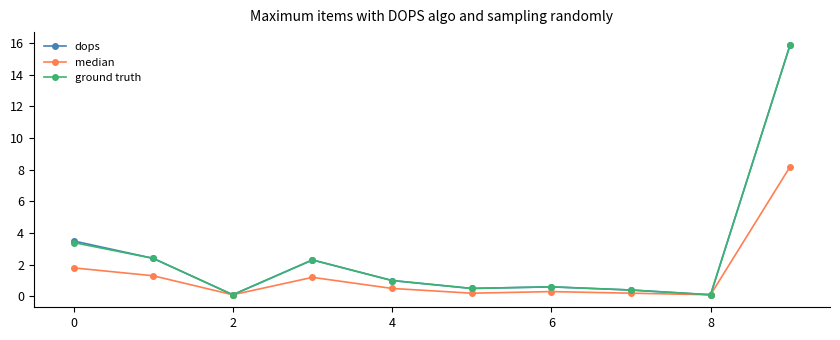

What is the maximum value for median?

8.2